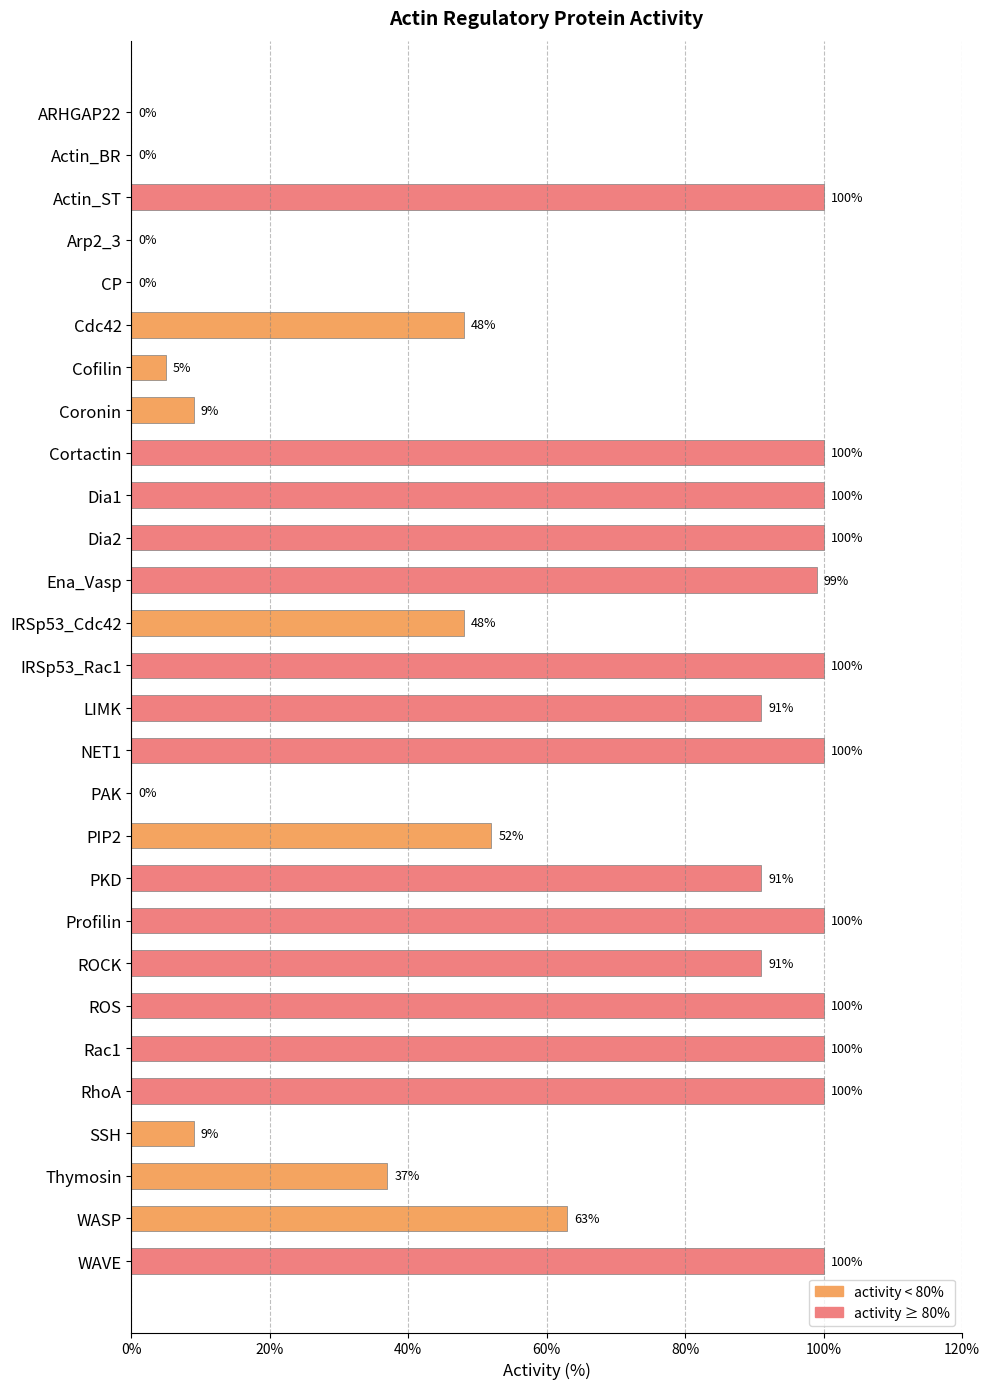

What is the greatest value displayed?

100